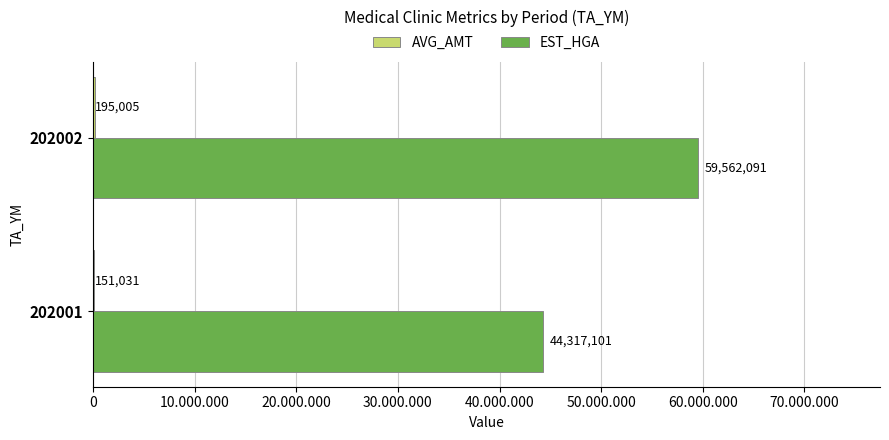

How many bars are there in each group?

2